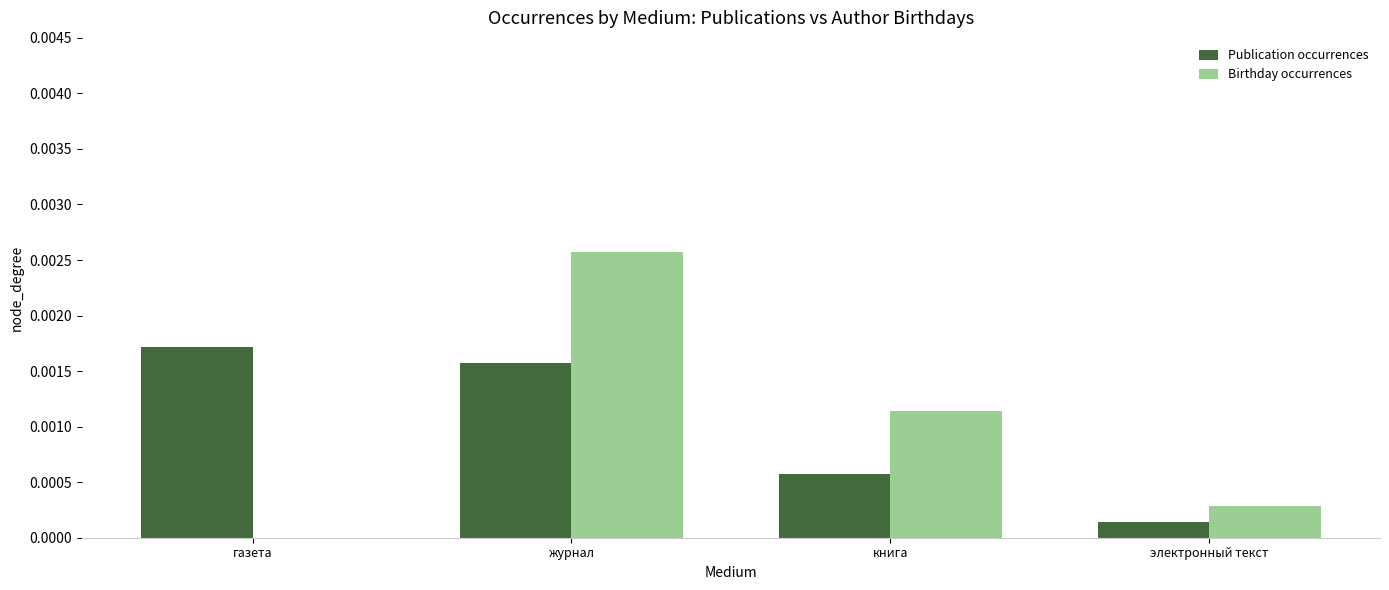

The Birthday occurrences series shows 0.0 at электронный текст. True or false?

True